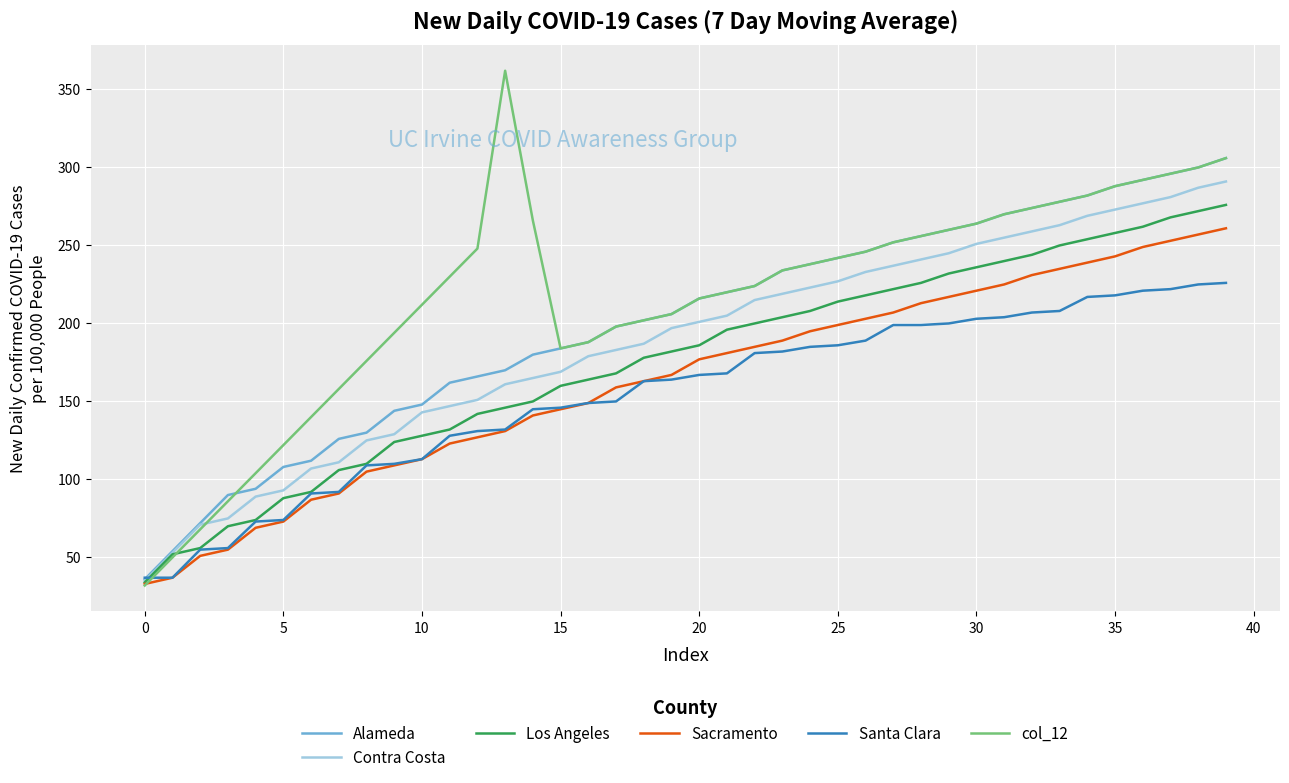

What is the maximum value for Sacramento?

261